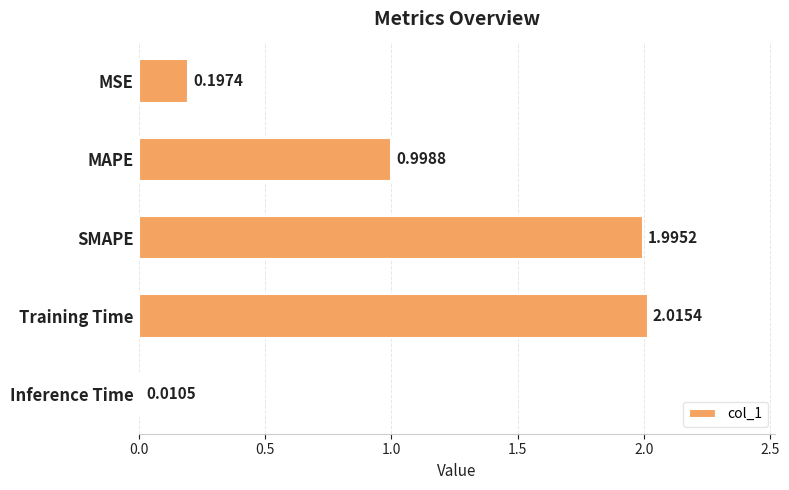

What is the label of the 1st bar from the top?

MSE